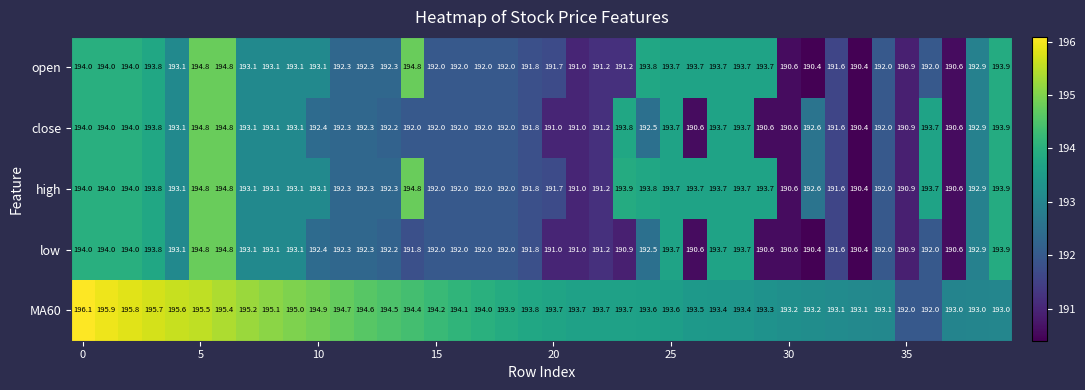

What is the average value of the low series?

192.3